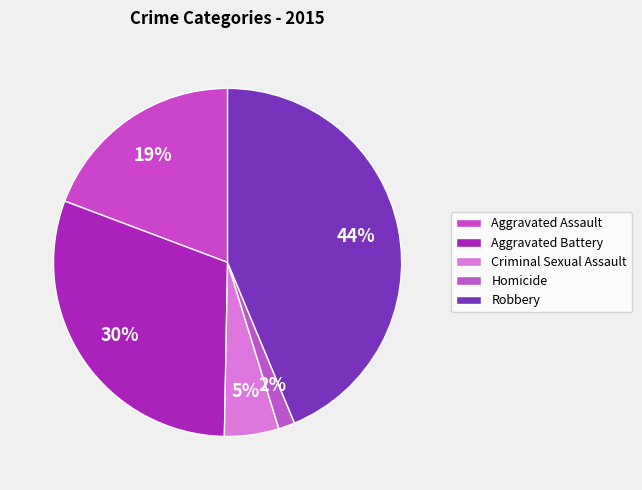

How many segments does this pie chart have?

5